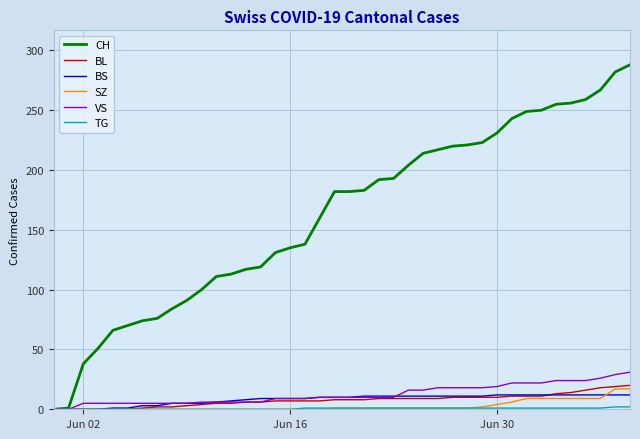

How many lines are shown in the chart?

6